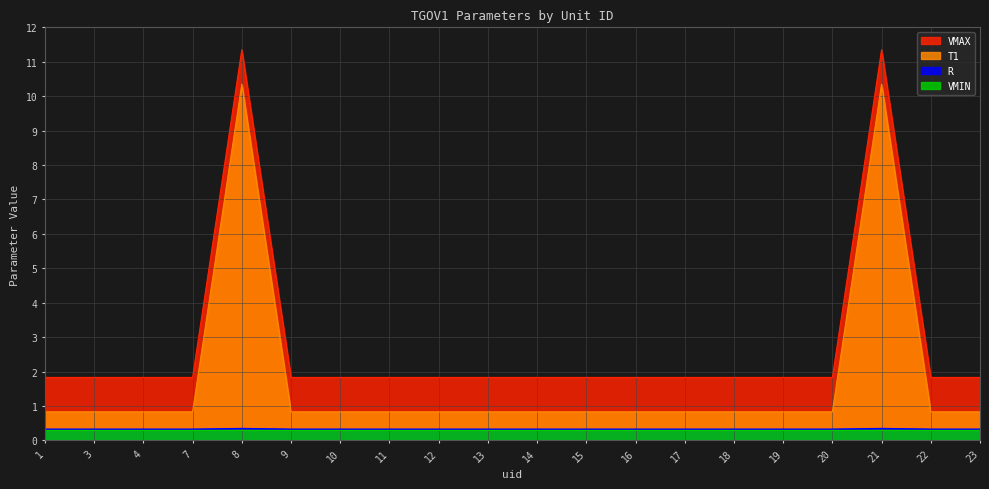

Is the value of T1 at 18 greater than the value of R at 11?

Yes